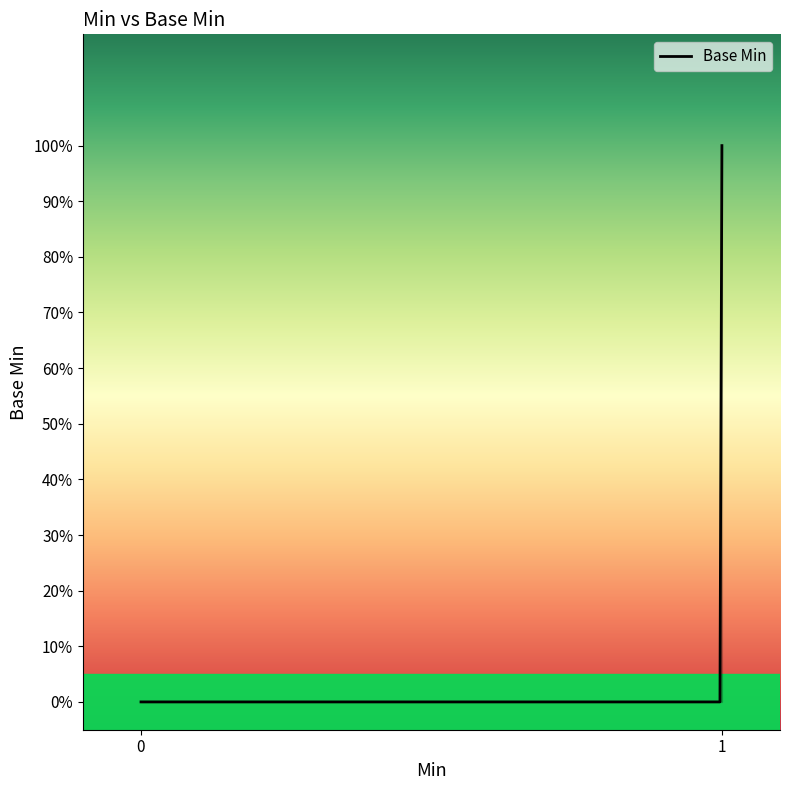

Does the chart have visible grid lines?

No